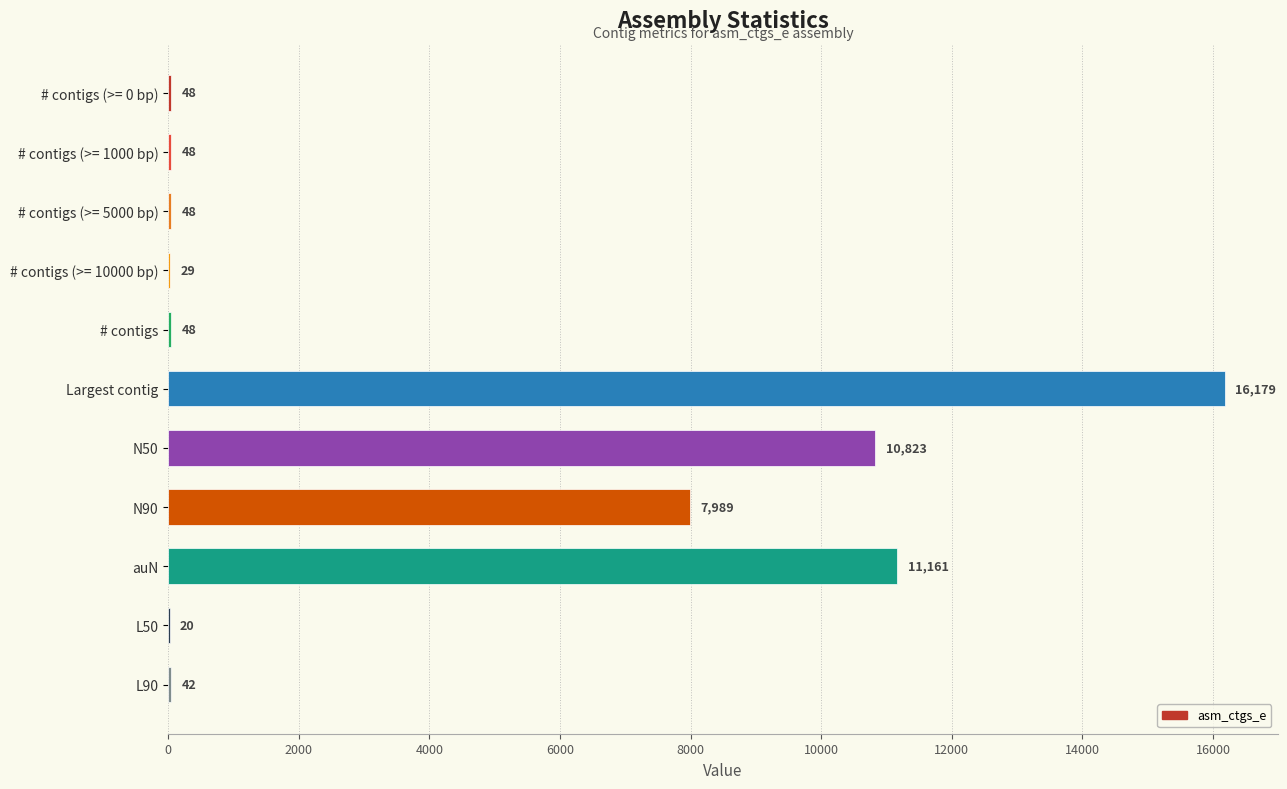

Are the bars grouped side by side (vs. stacked)?

No